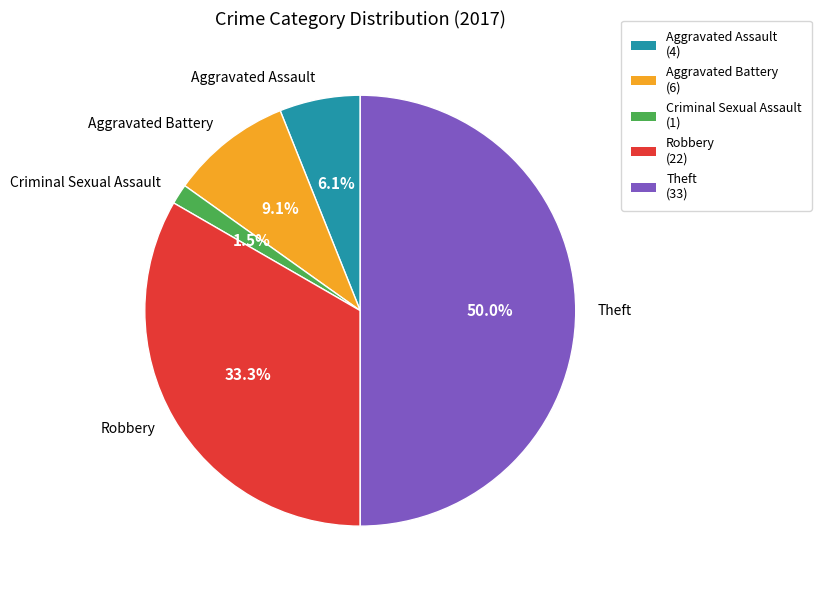

Count the number of slices in the pie.

5